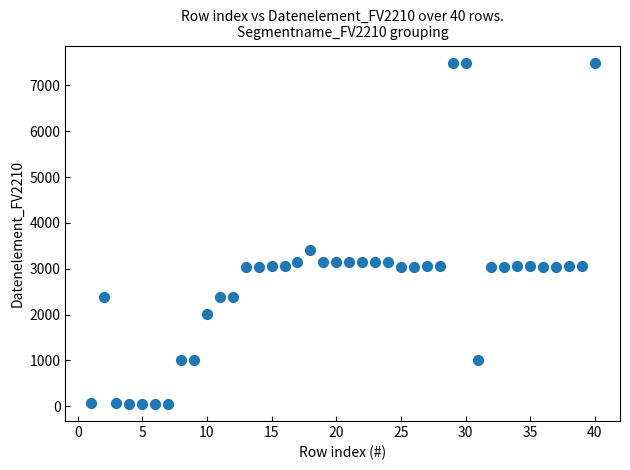

What is the range of Y values (max minus min)?

7444